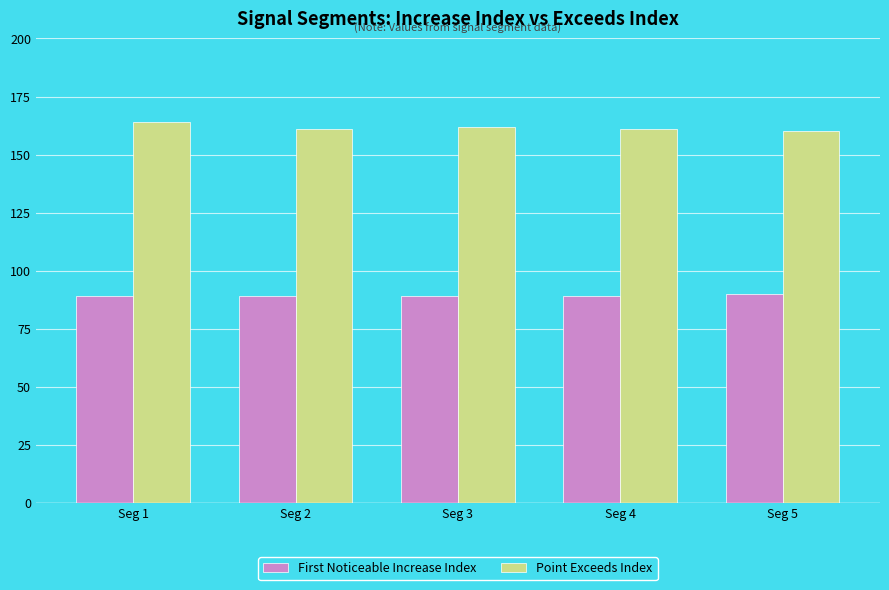

What is the minimum value shown in the chart?

89